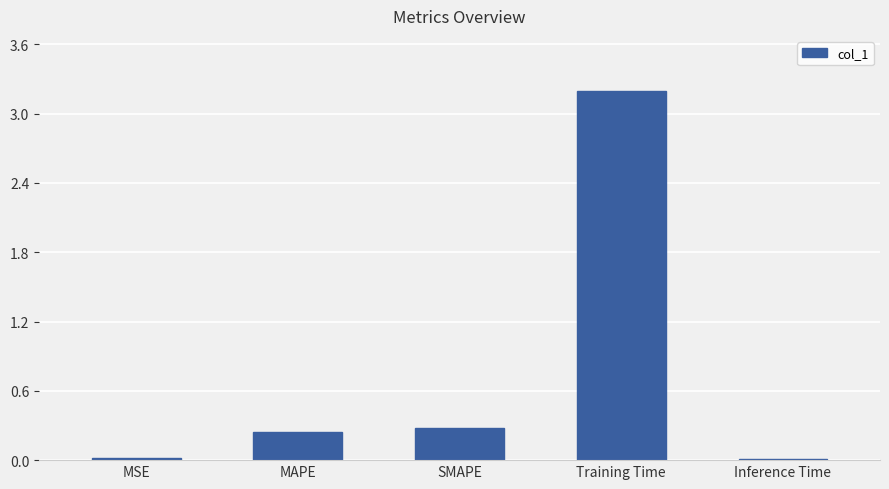

The value at Training Time is 1.8. True or false?

False